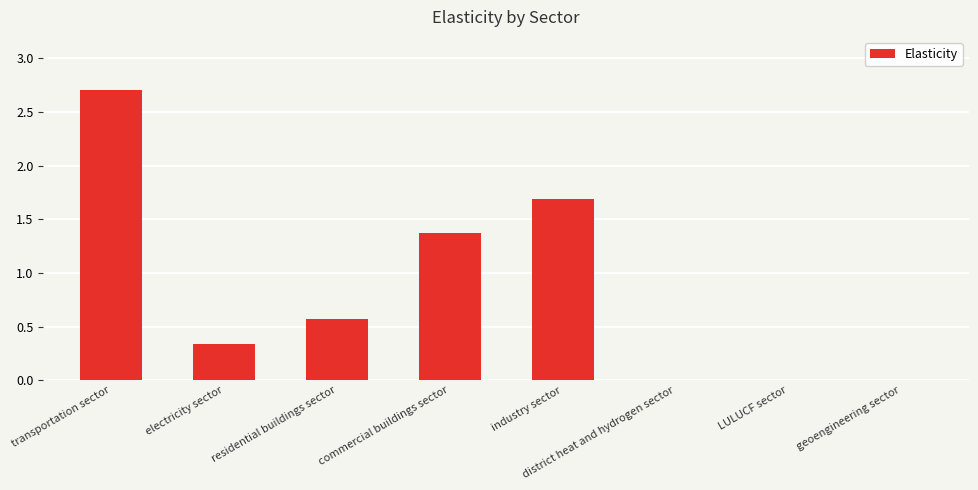

Which label corresponds to the largest value in the chart?

transportation sector